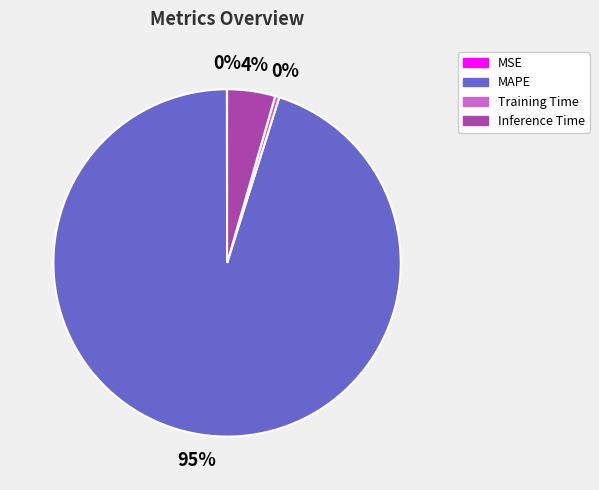

Does MAPE account for over 50% of the chart?

Yes